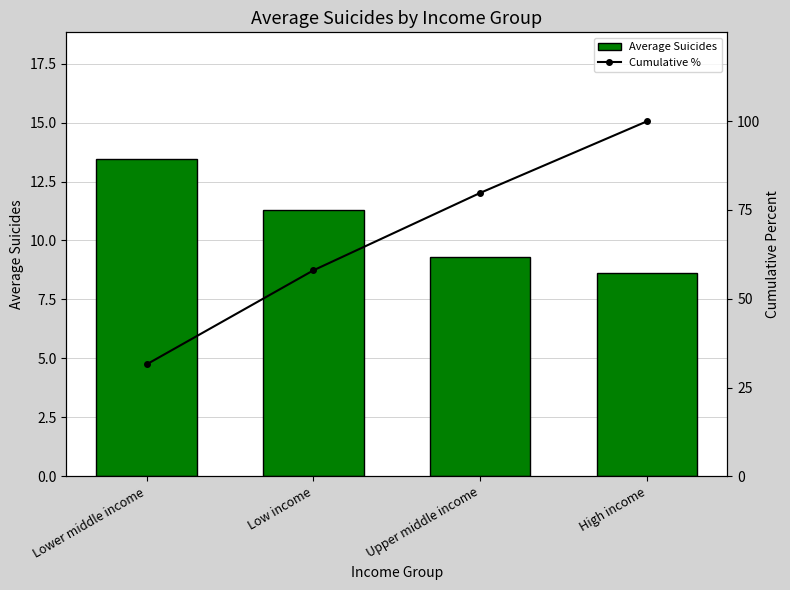

What is the minimum value shown in the chart?

8.6